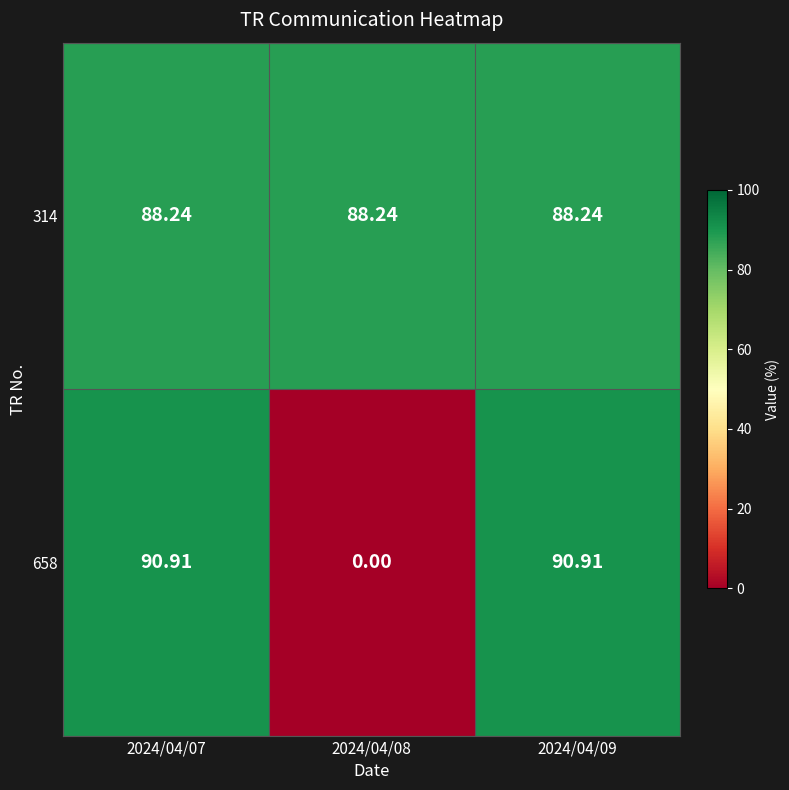

Is the value of 658 at 2024/04/08 greater than the value of 314 at 2024/04/09?

No